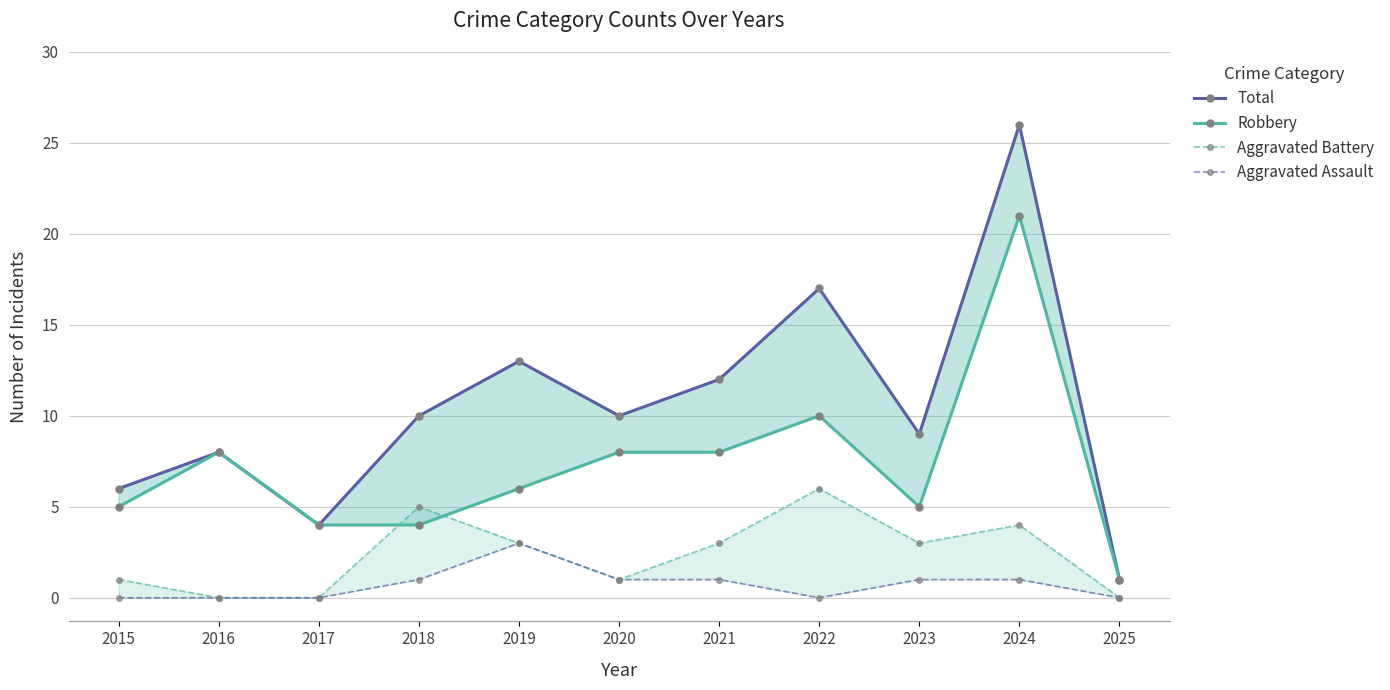

Which series changed the most between 2019 and 2020?

Total